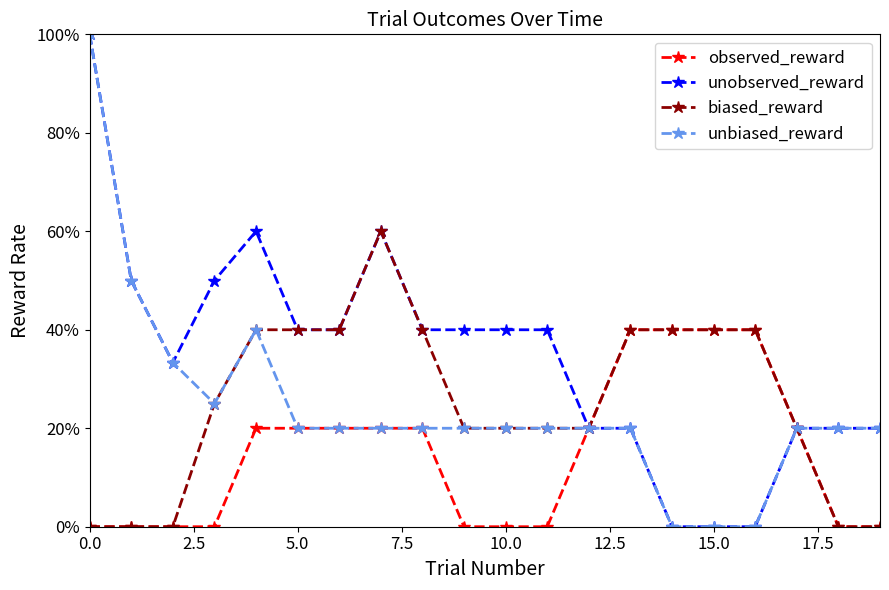

What are all the series names shown in the legend?

observed_reward, unobserved_reward, biased_reward, unbiased_reward